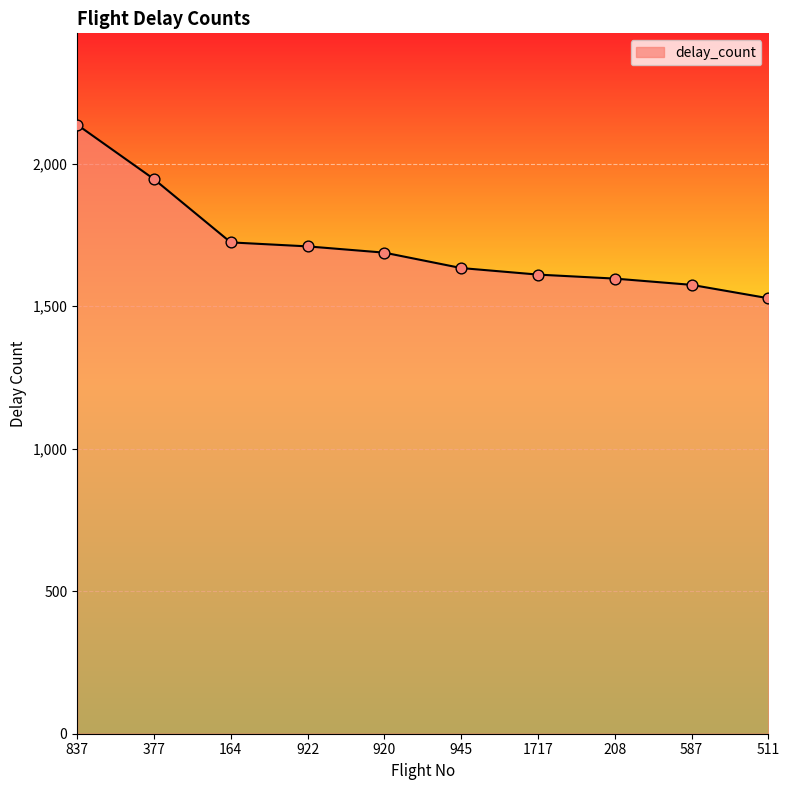

Between 164 and 945, which is larger?

164